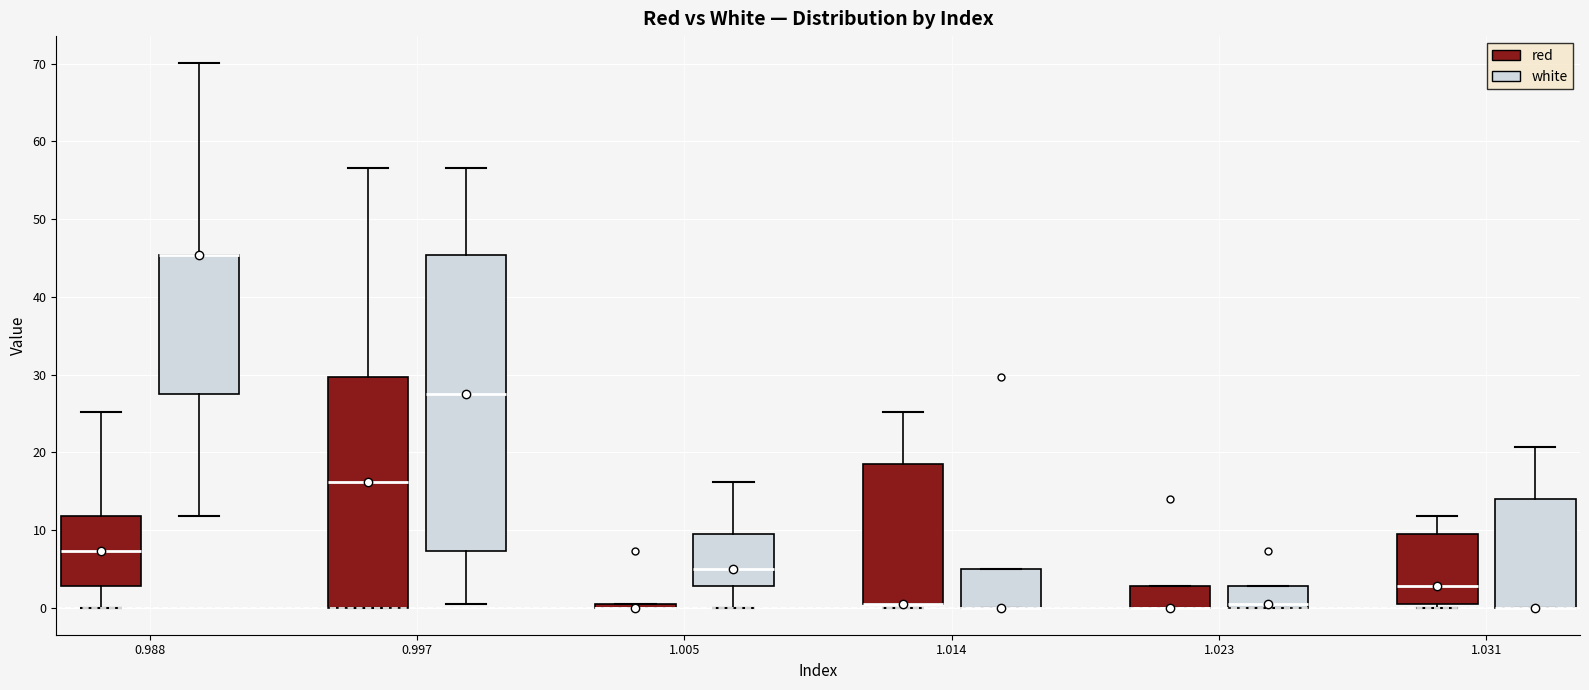

Which box is the tallest, from its lower edge to its upper edge?

0.997 (white)